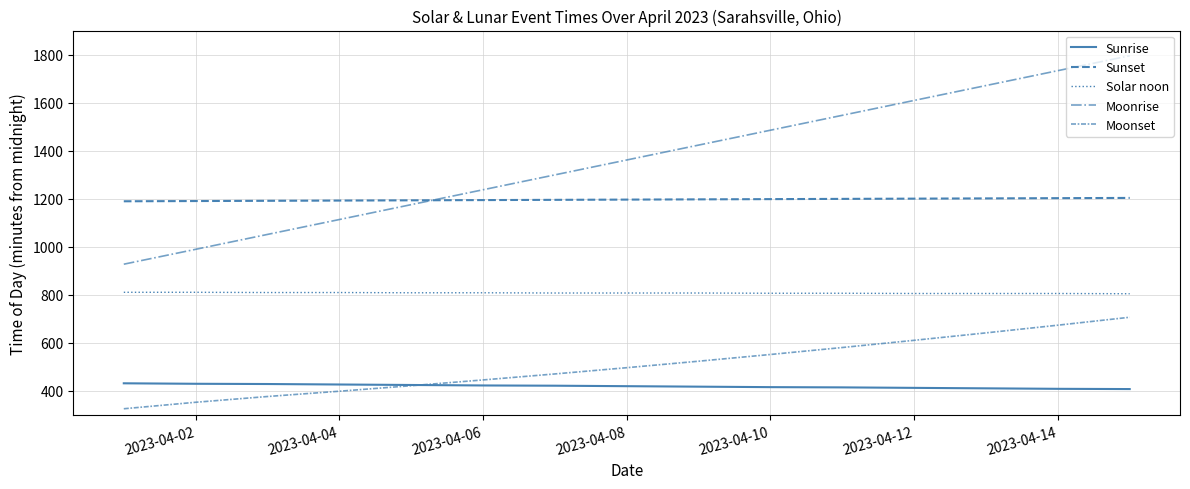

Does the chart have visible grid lines?

Yes